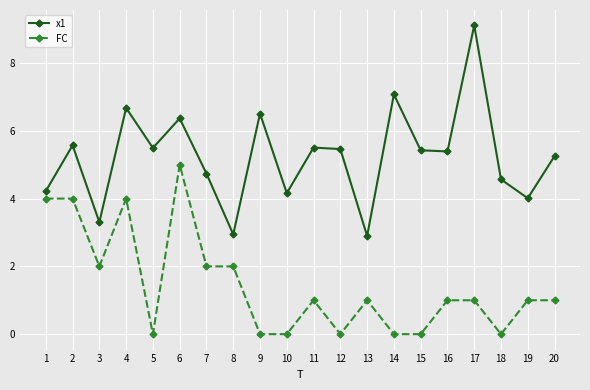

What is the spread (max minus min) of values at 18?

4.6